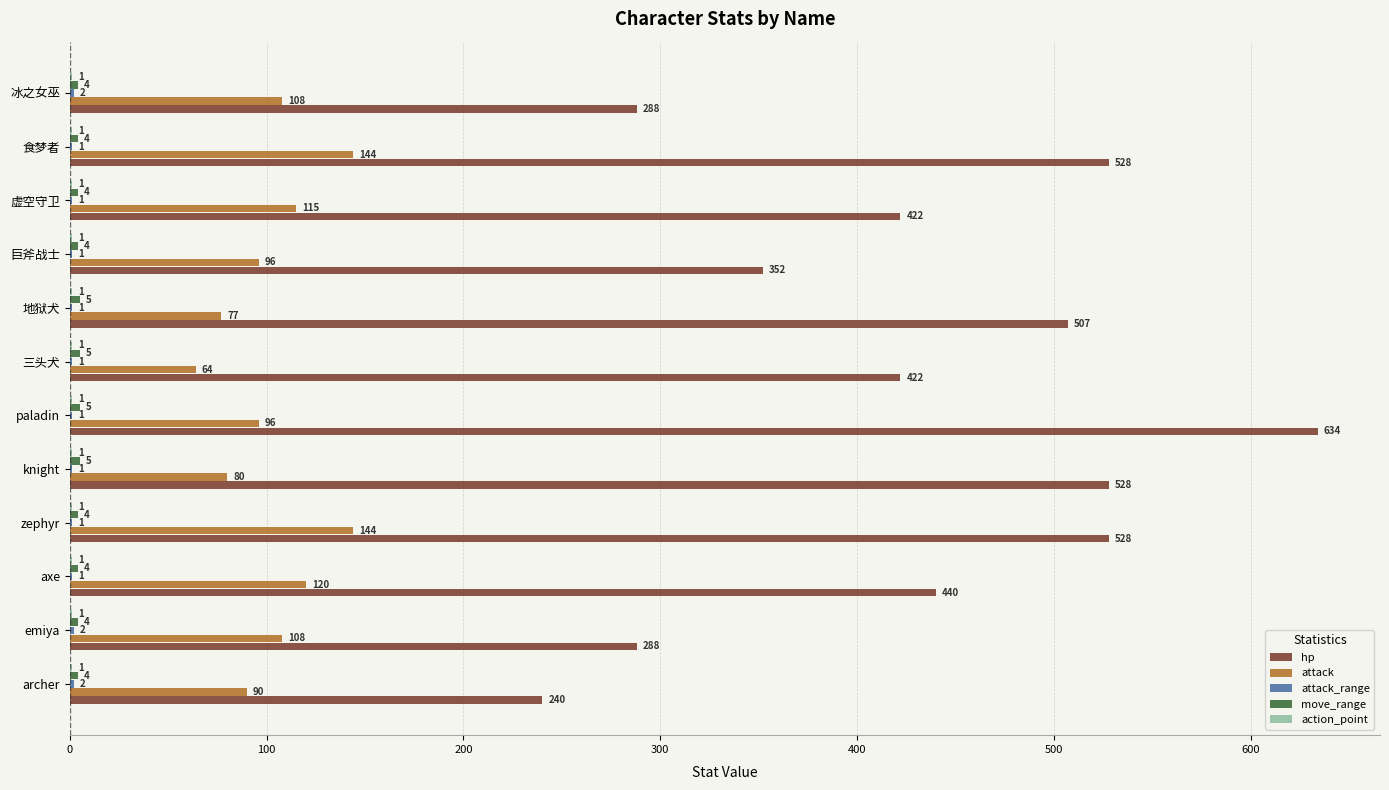

What is the maximum value shown in the chart?

634